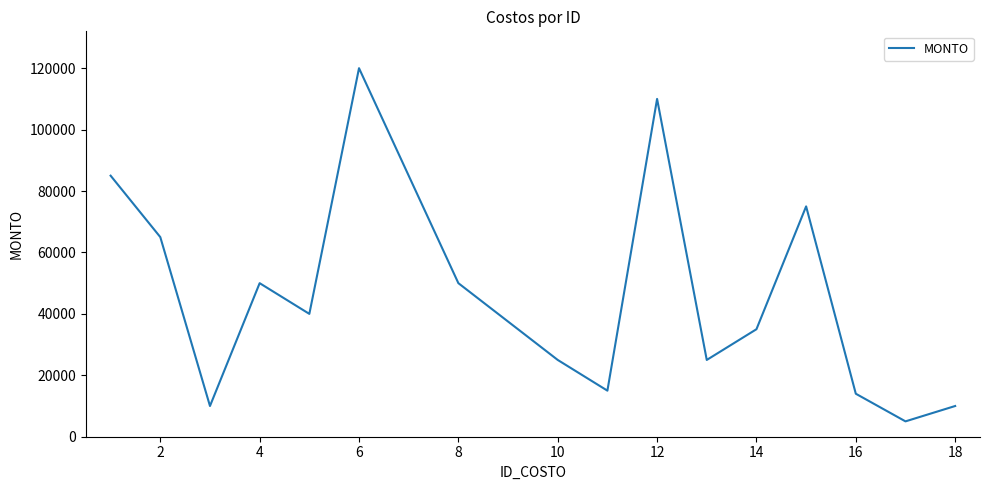

What is the minimum value shown in the chart?

5000